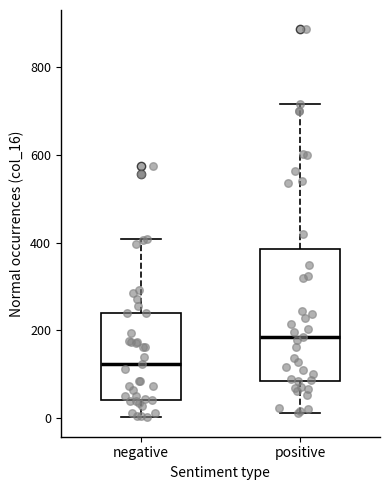

Where does the upper whisker of the box for positive end on the y-axis? The values are not printed on the chart, so give them approximately, as read against the axis.

720